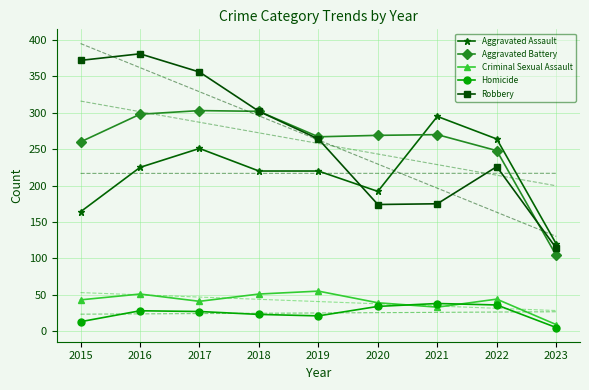

What is the sum of all Aggravated Battery values?

2321